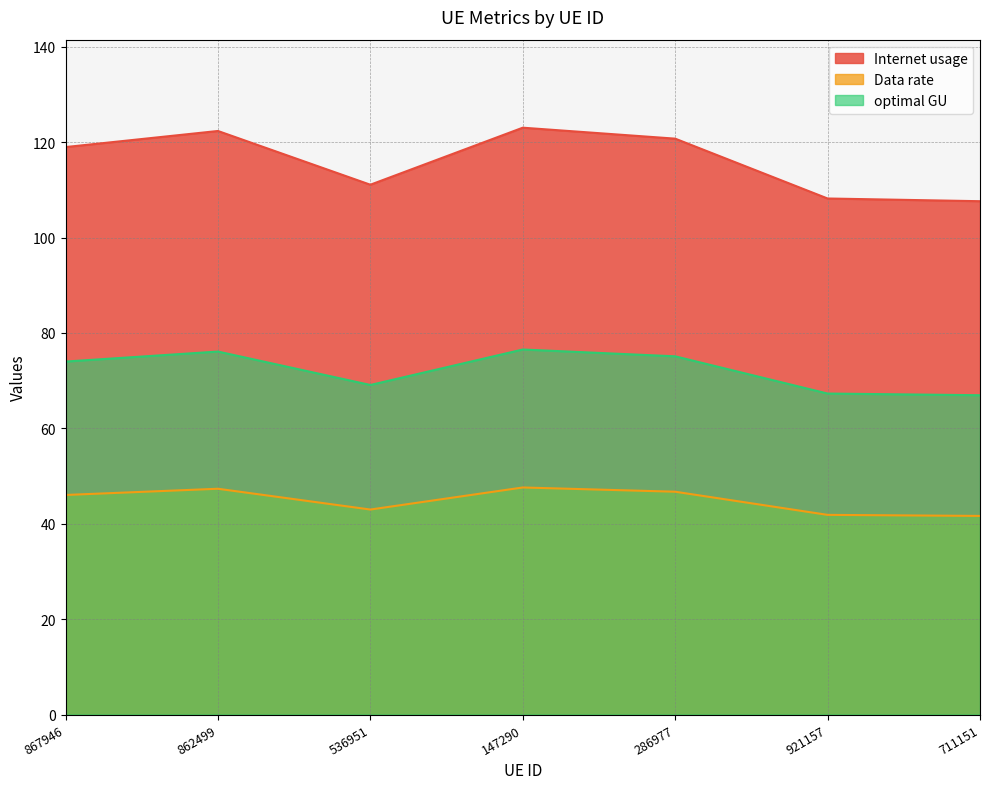

Reading left to right, what are all the values shown in this chart?

Internet usage: 867946=119.0	862499=122.3	536951=111.1	147290=123.0	286977=120.7	921157=108.2	711151=107.6
Data rate: 867946=46.0	862499=47.3	536951=43.0	147290=47.6	286977=46.7	921157=41.9	711151=41.6
optimal GU: 867946=74.0	862499=76.1	536951=69.1	147290=76.5	286977=75.1	921157=67.3	711151=66.9